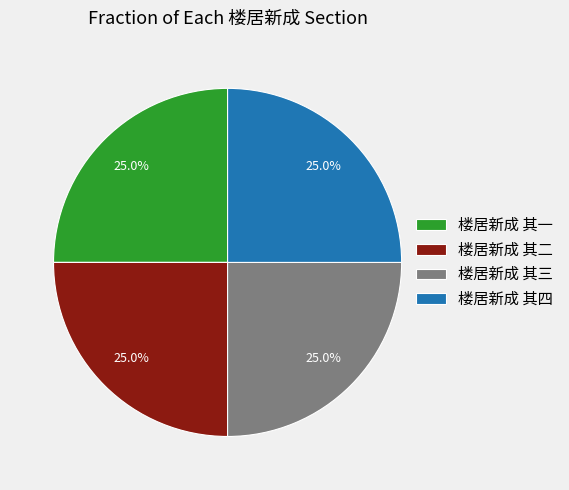

To the nearest percent, what is the average slice percentage?

25%